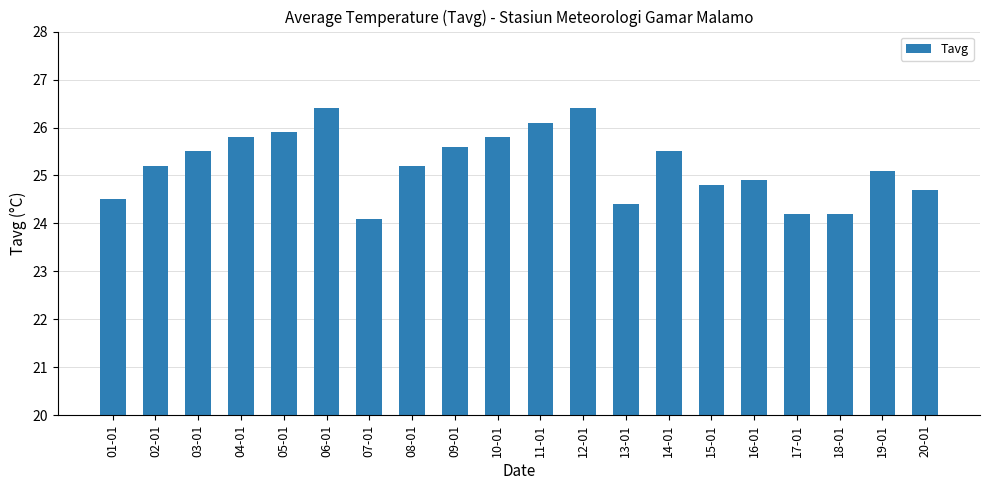

Where does the data first go above 25?

02-01